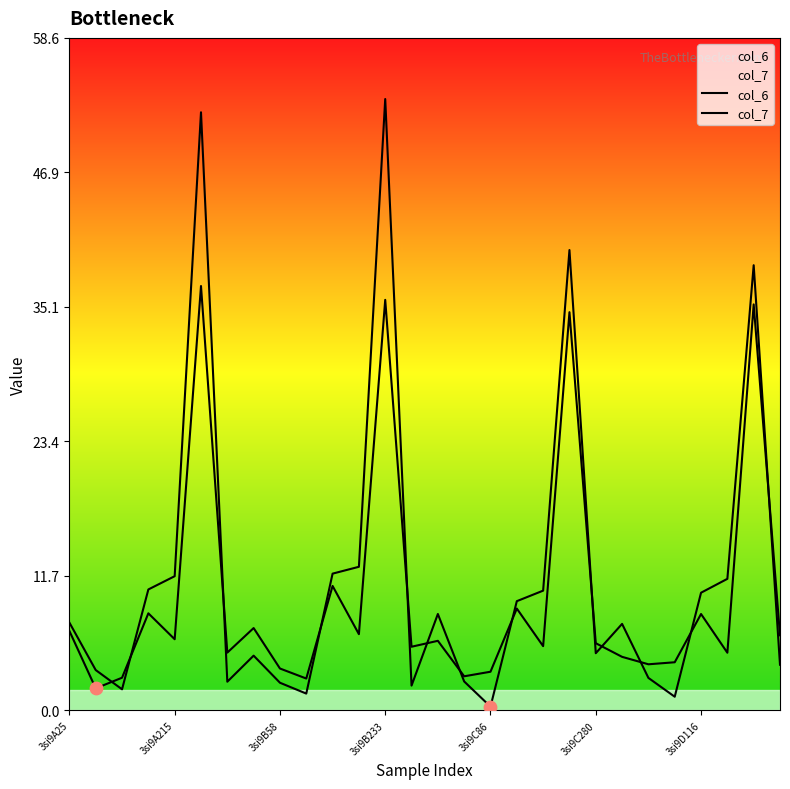

Which series has the largest total across all categories?

col_7